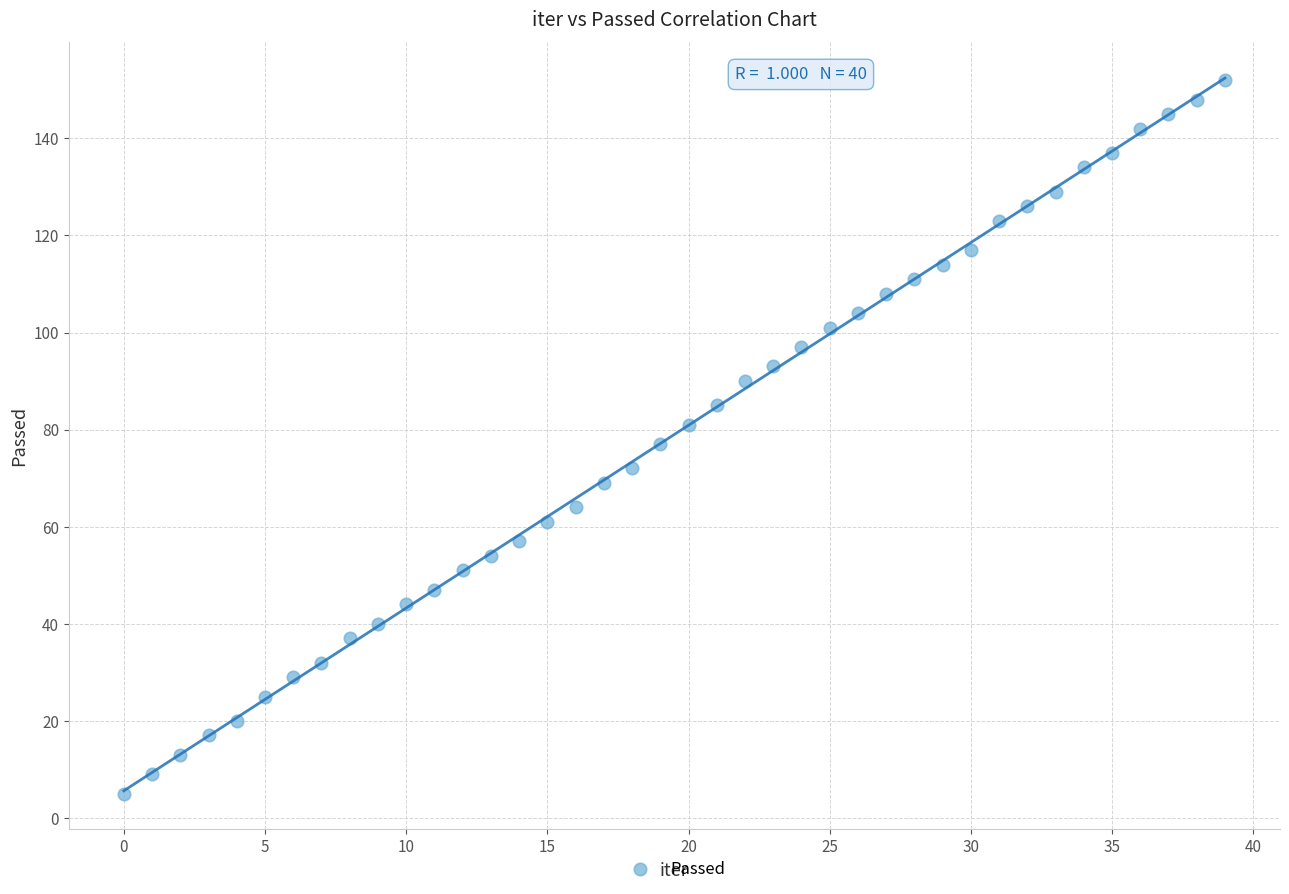

What is the range of Y values (max minus min)?

147